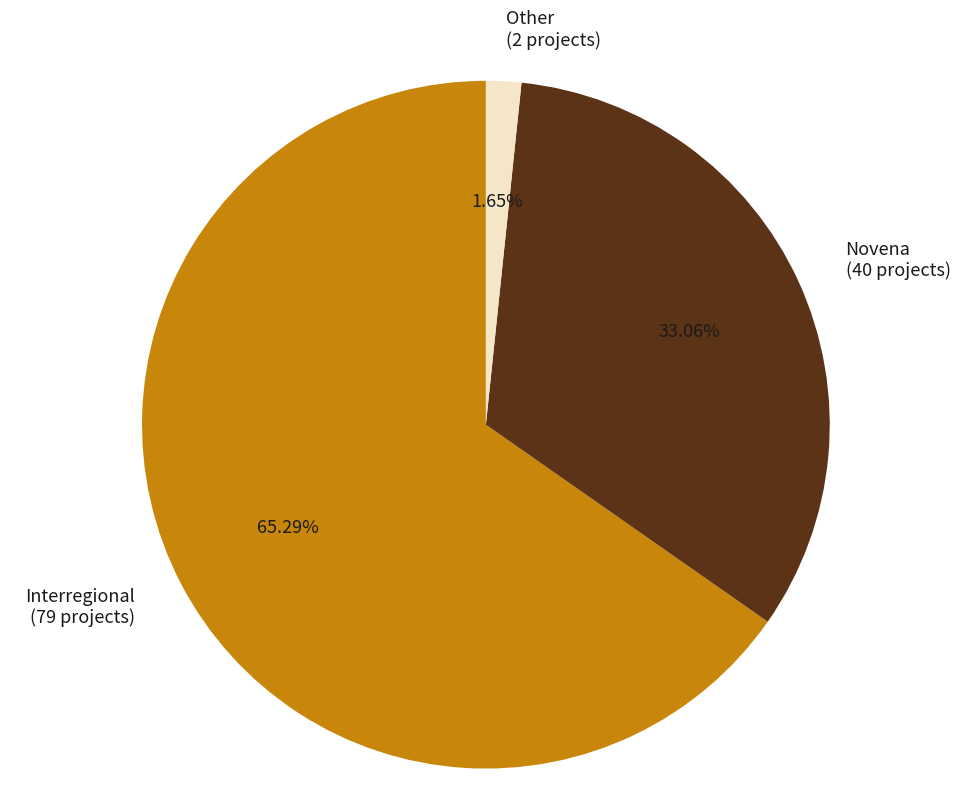

To the nearest percent, what is the average slice percentage?

33%